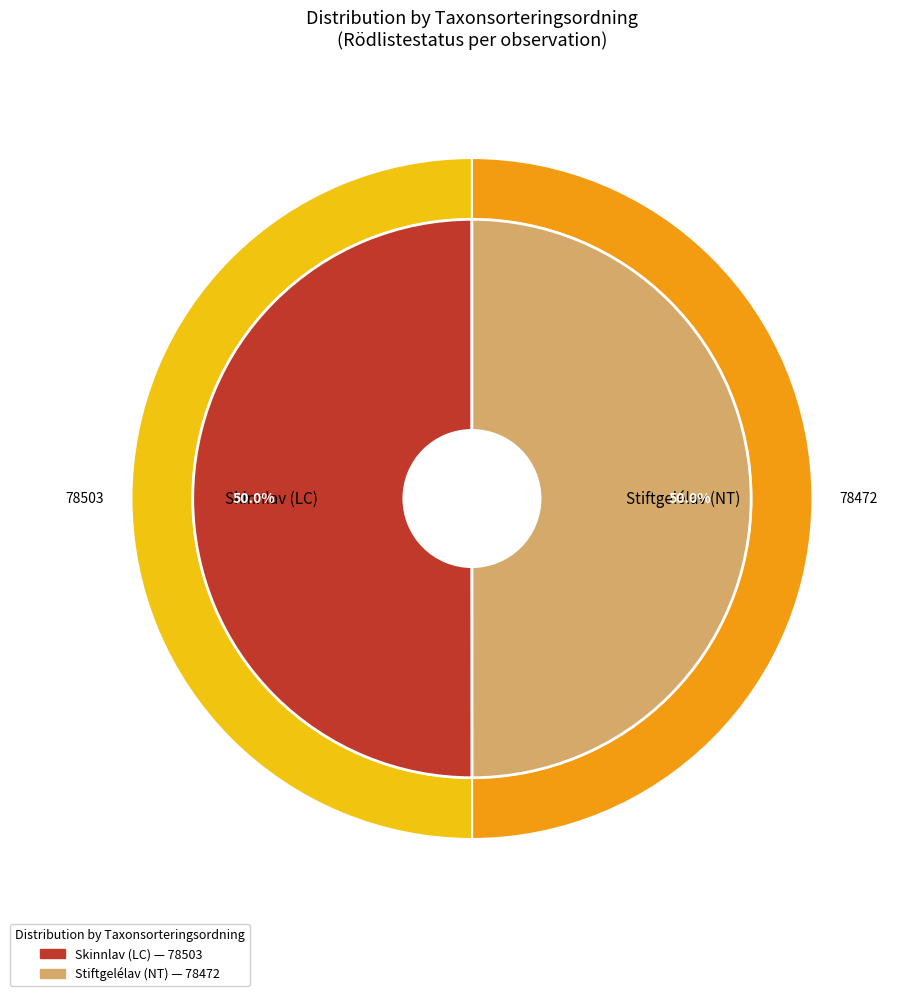

True or false: Skinnlav (LC) accounts for 50% of the total.

True